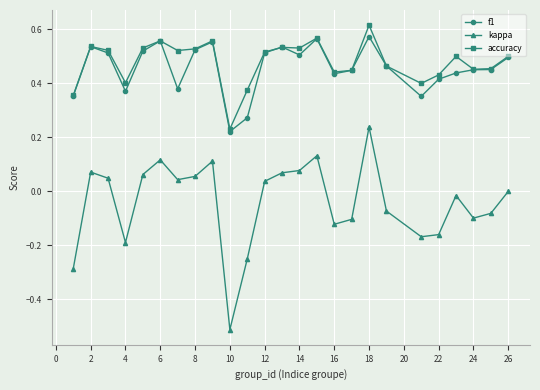

True or false: kappa has more than 0 points higher than both neighbors.

True